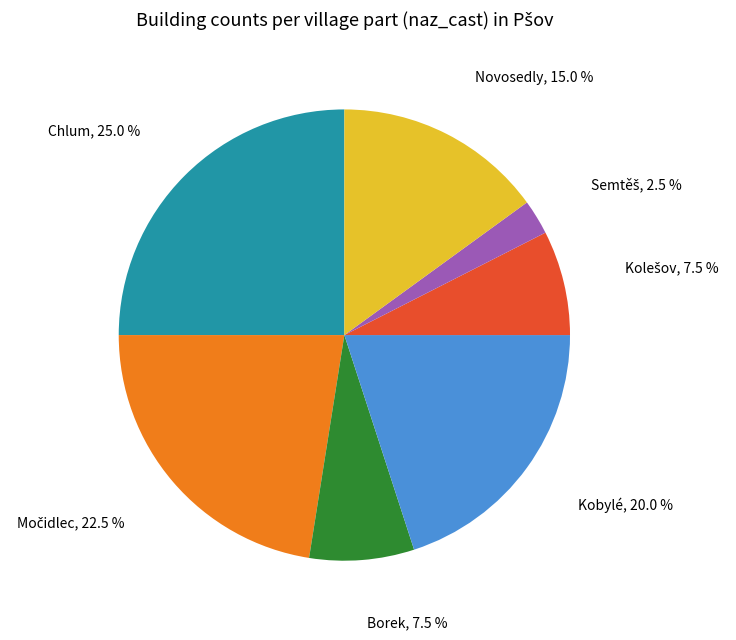

Is there a majority slice in this chart?

No